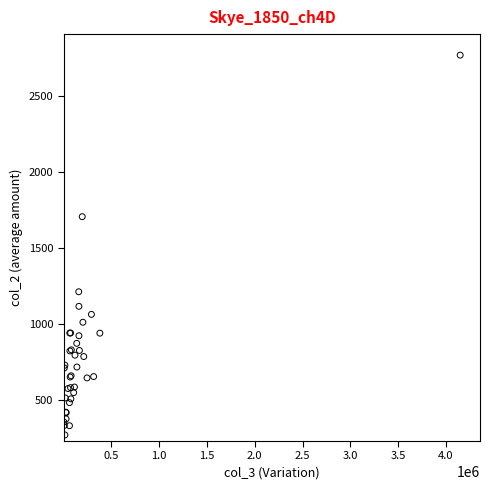

What Y value in the scatter plot is closest to 1519?

1706